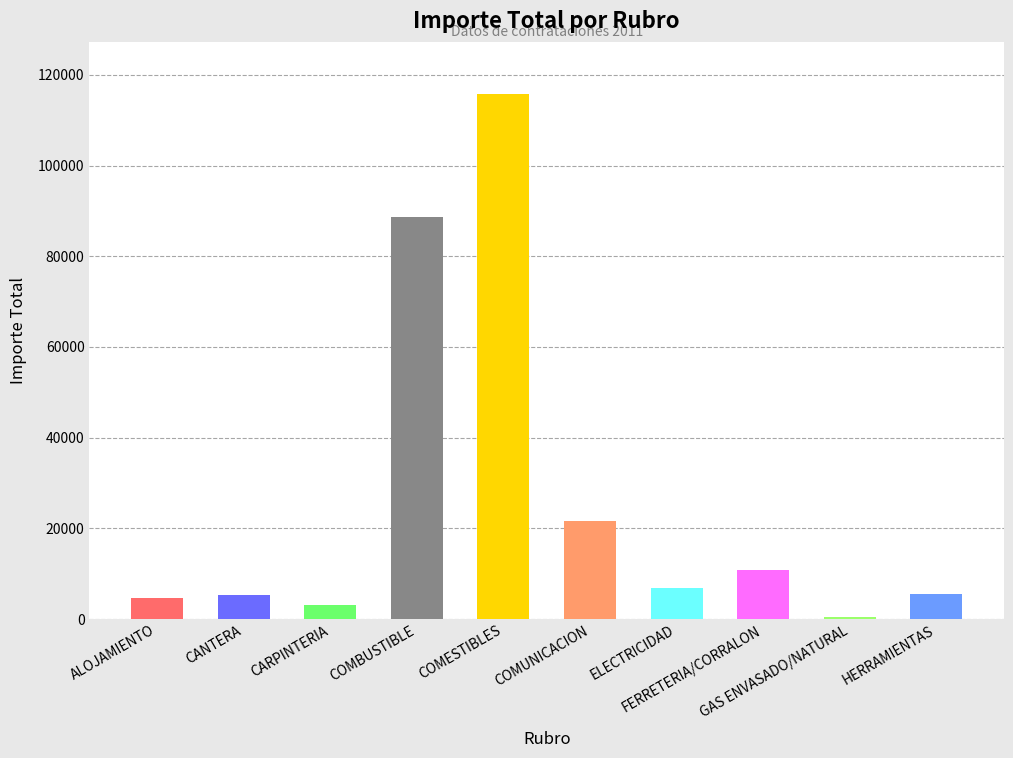

Does the chart contain stacked bars?

No